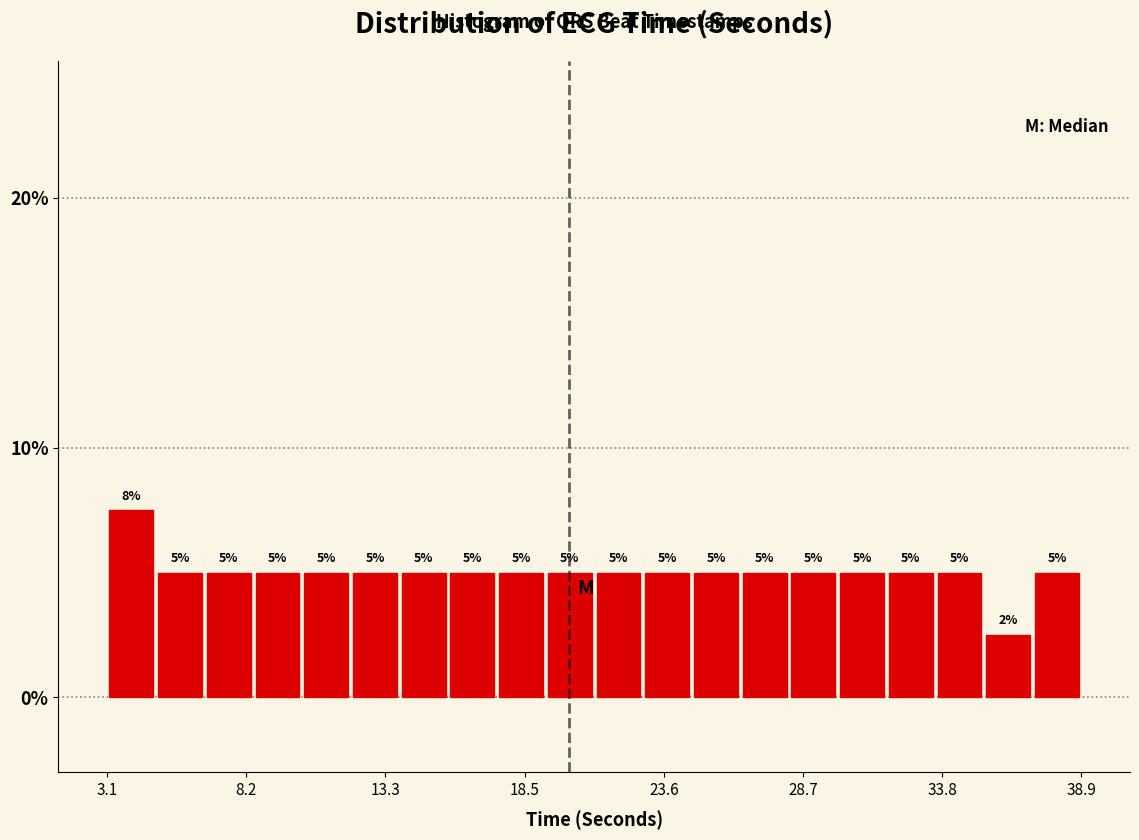

Around what value on the x-axis is the tallest bar? Give the approximate position of its centre, as read against the axis.

4